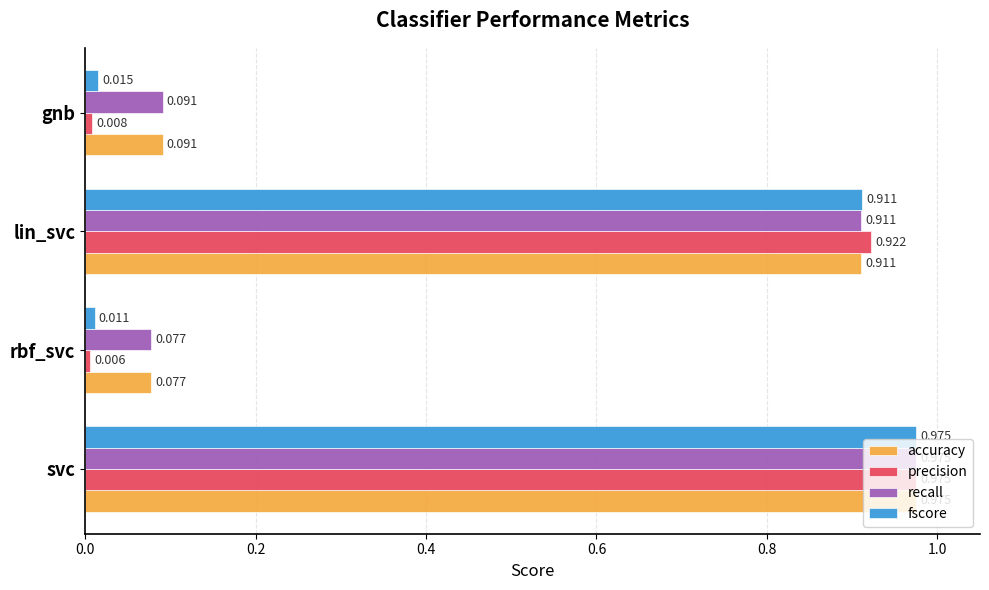

Which series changed the most between rbf_svc and lin_svc?

precision